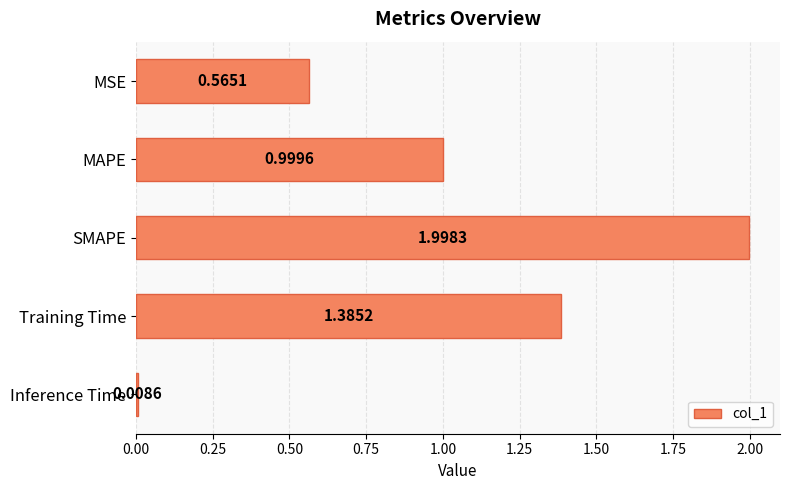

Between MSE and SMAPE, which is larger?

SMAPE